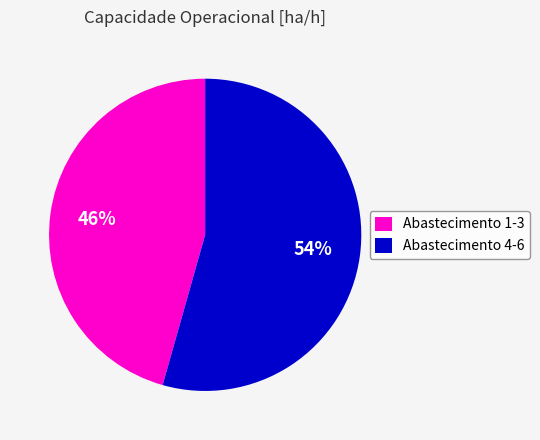

True or false: Abastecimento 4-6 accounts for 47% of the total.

False